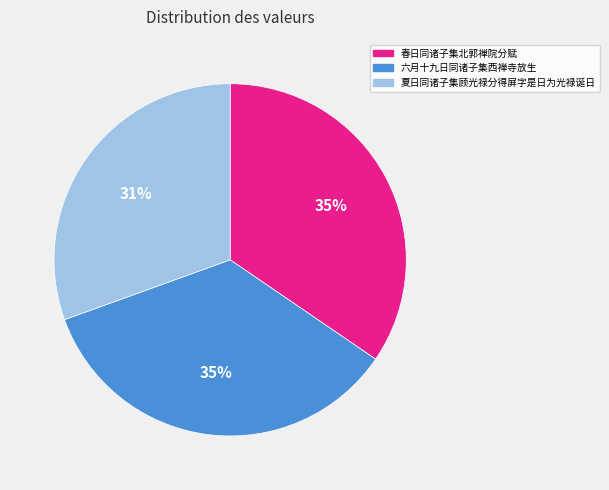

True or false: 夏日同诸子集顾光禄分得屏字是日为光禄诞日 accounts for 41% of the total.

False